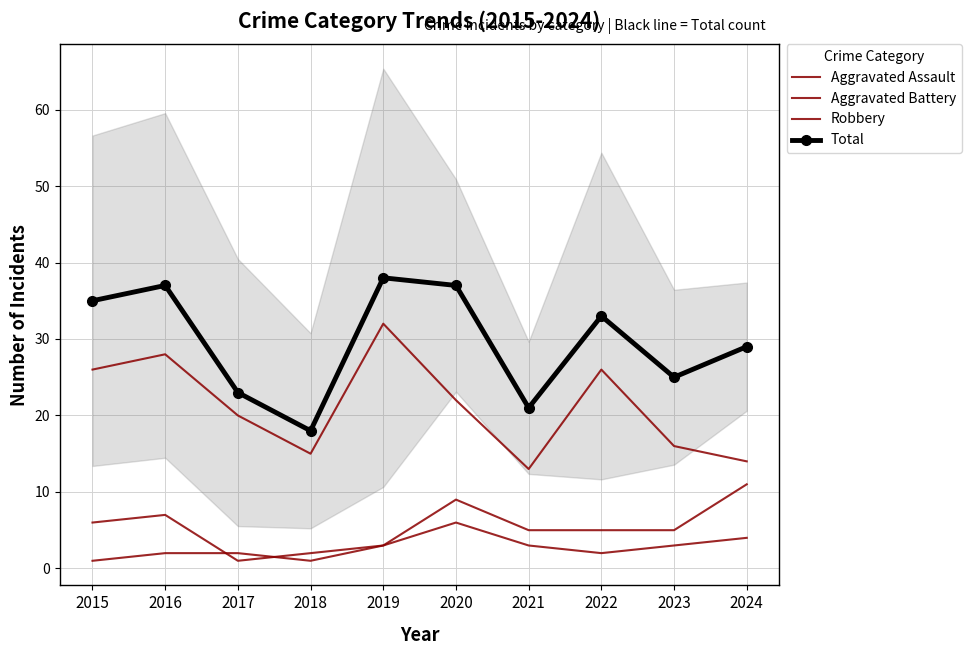

What is the lowest value of the Robbery series?

13